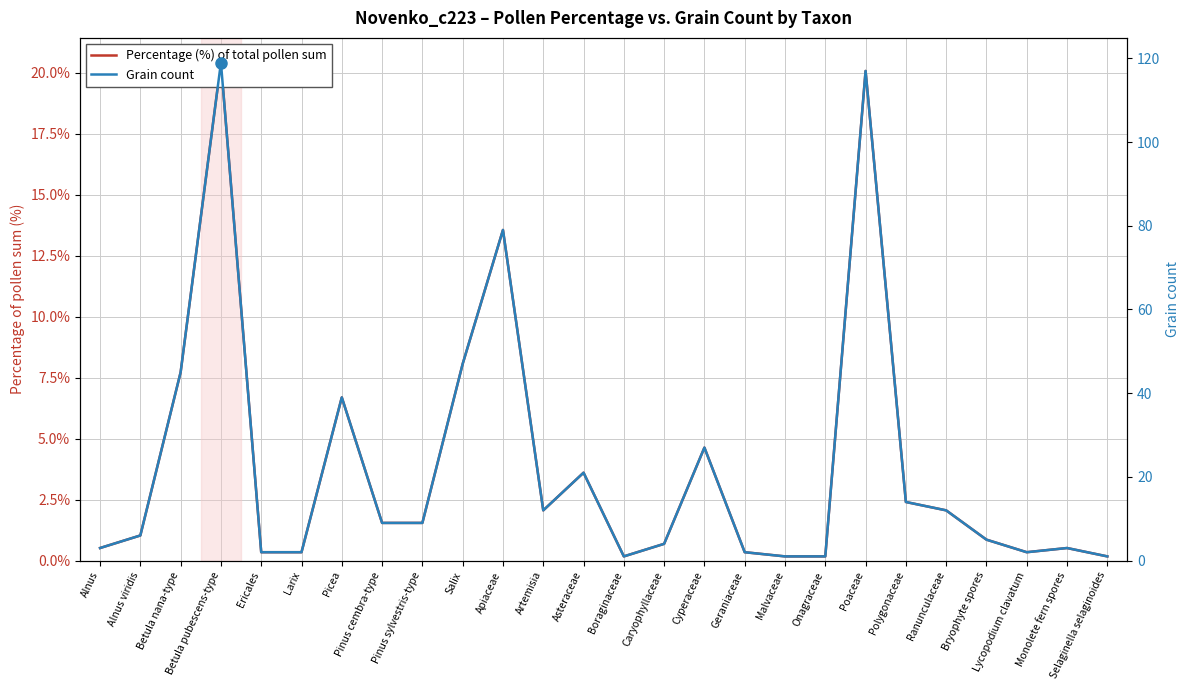

True or false: Grain count and Percentage (%) of total pollen sum intersect in this chart.

False